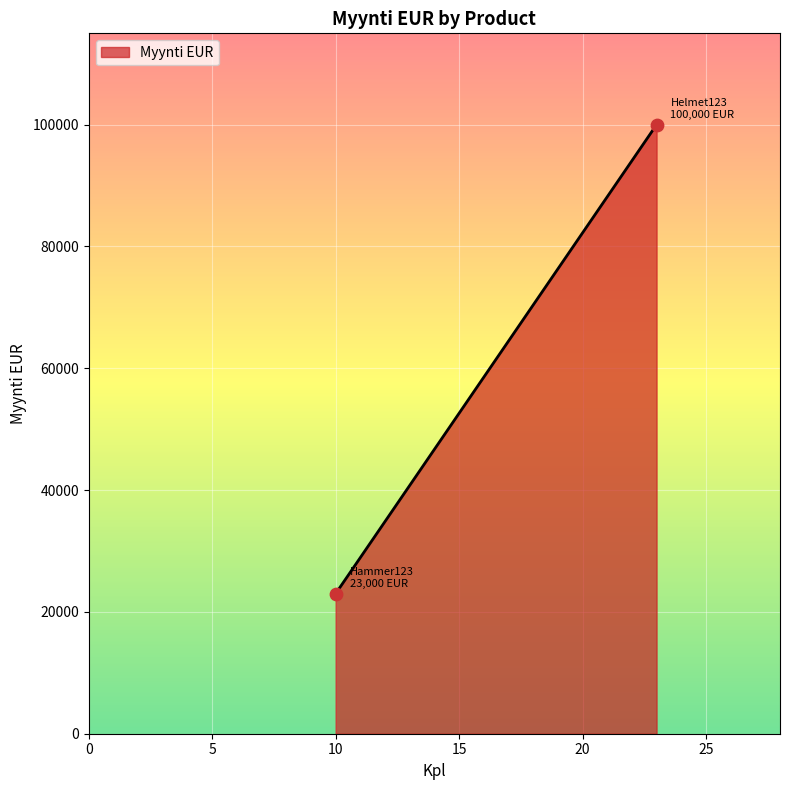

What is the average X value?

16